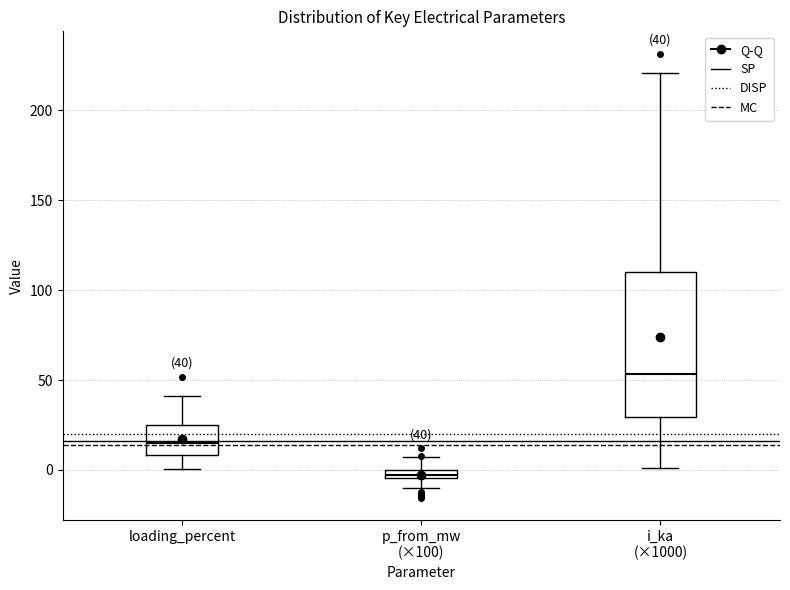

Which box's median line is the lowest?

p_from_mw (×100)